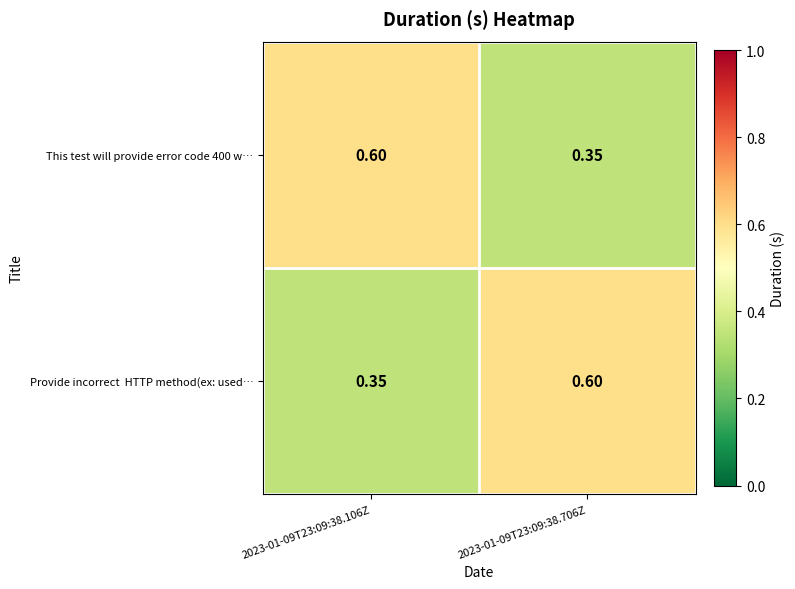

Rank the series by their maximum value, from lowest to highest.

This test will provide error code 400 w…, Provide incorrect HTTP method(ex: used…